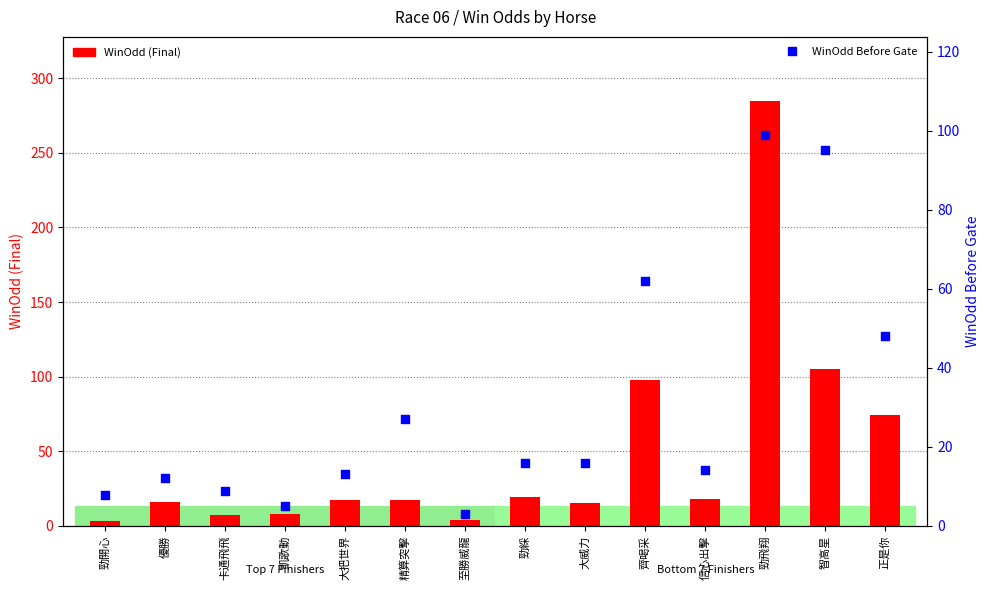

Which series has the widest spread of Y values?

WinOdd (Final)